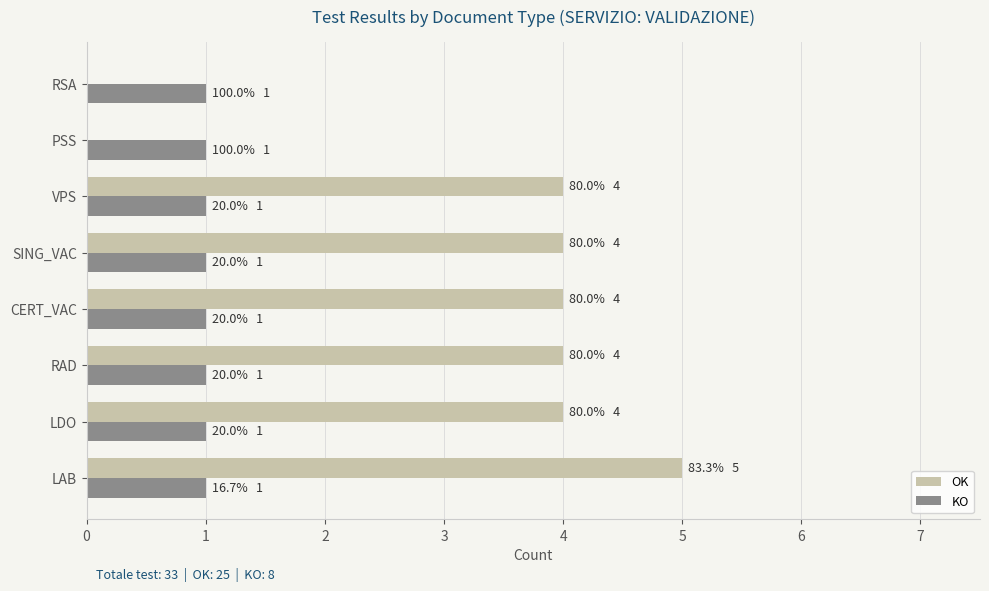

Between LAB and CERT_VAC, which series saw the biggest shift?

OK